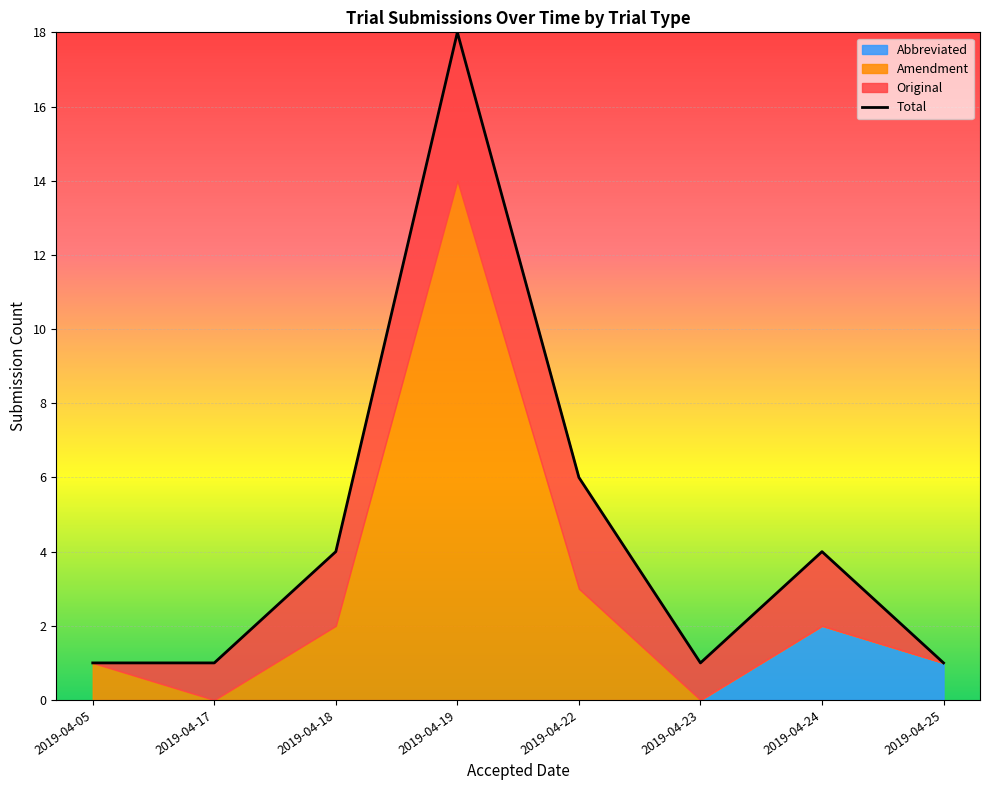

Between 2019-04-19 and 2019-04-26, which series saw the biggest shift?

Amendment